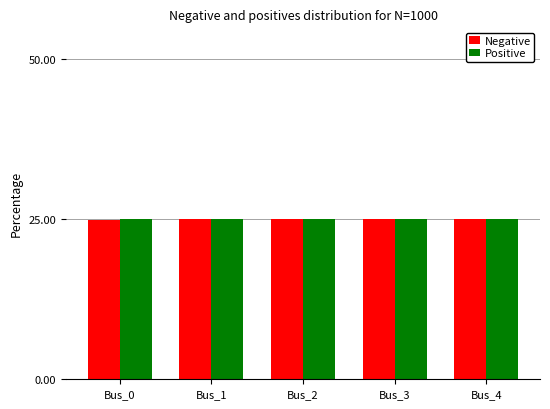

What is the sum of all Negative values?

124.9